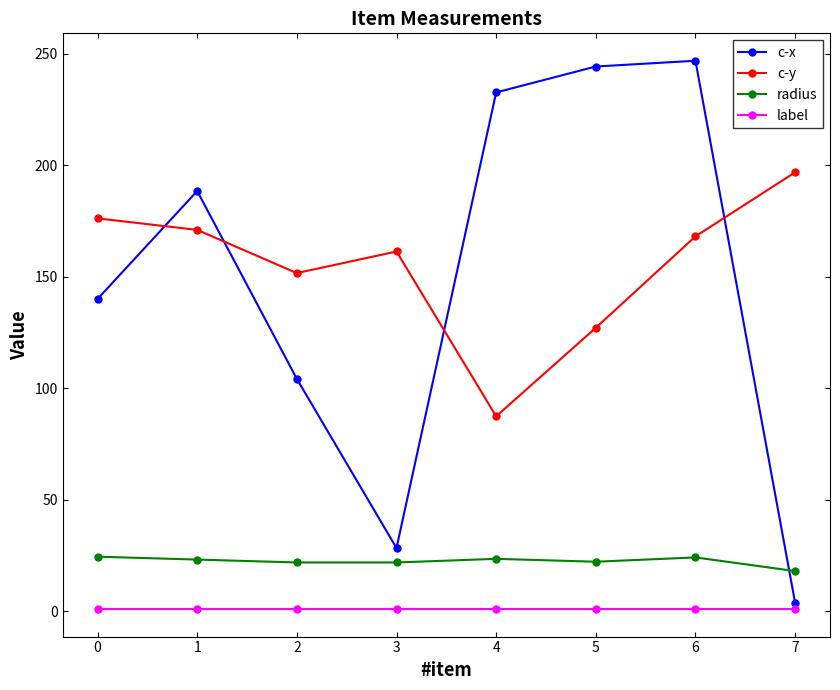

Is this an area chart (filled region under the line)?

No